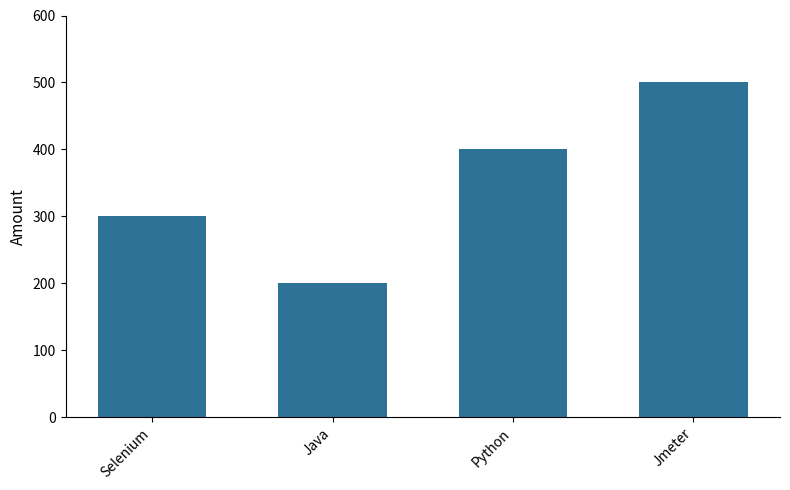

What is the label of the 2nd bar from the left?

Java